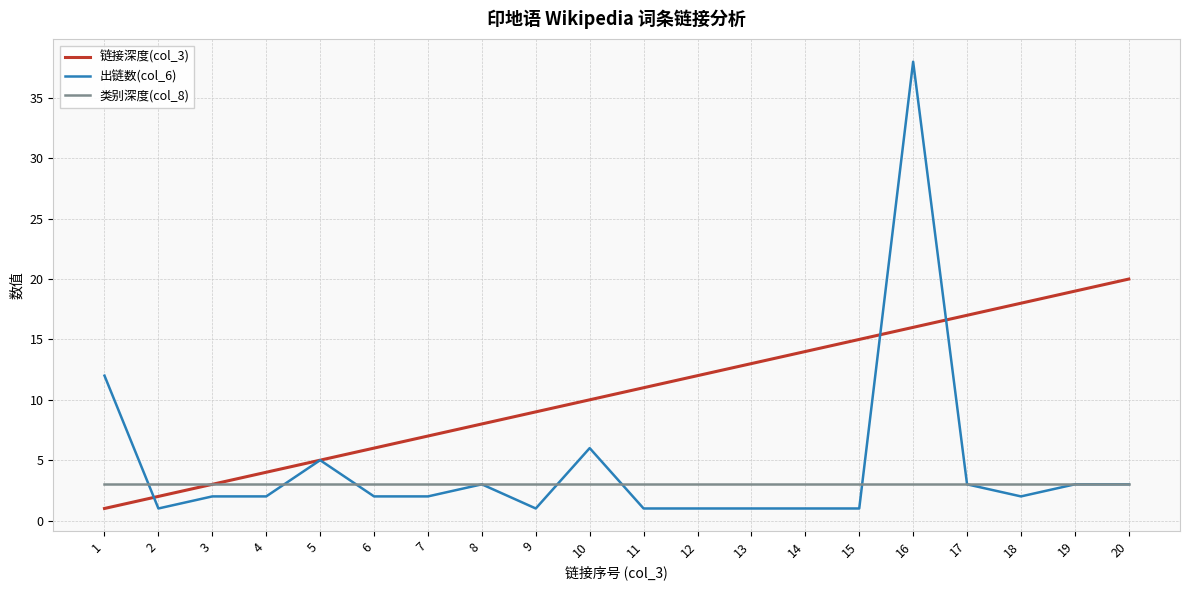

Reading left to right, extract all data points from this chart.

链接深度(col_3): 1	2	3	4	5	6	7	8	9	10	11	12	13	14	15	16	17	18	19	20
出链数(col_6): 12	1	2	2	5	2	2	3	1	6	1	1	1	1	1	38	3	2	3	3
类别深度(col_8): 3	3	3	3	3	3	3	3	3	3	3	3	3	3	3	3	3	3	3	3